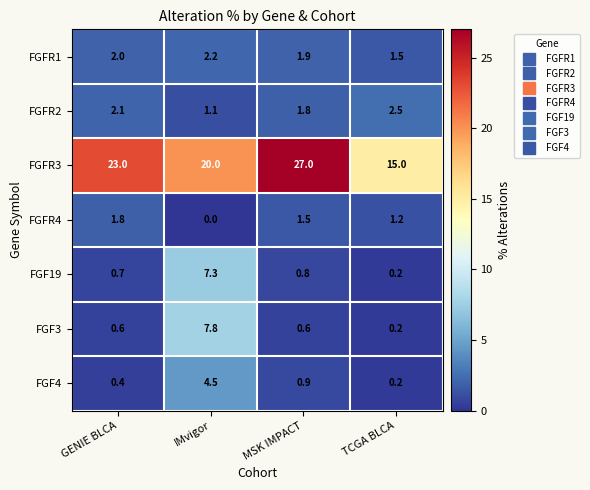

How many categories are shown in the chart?

4